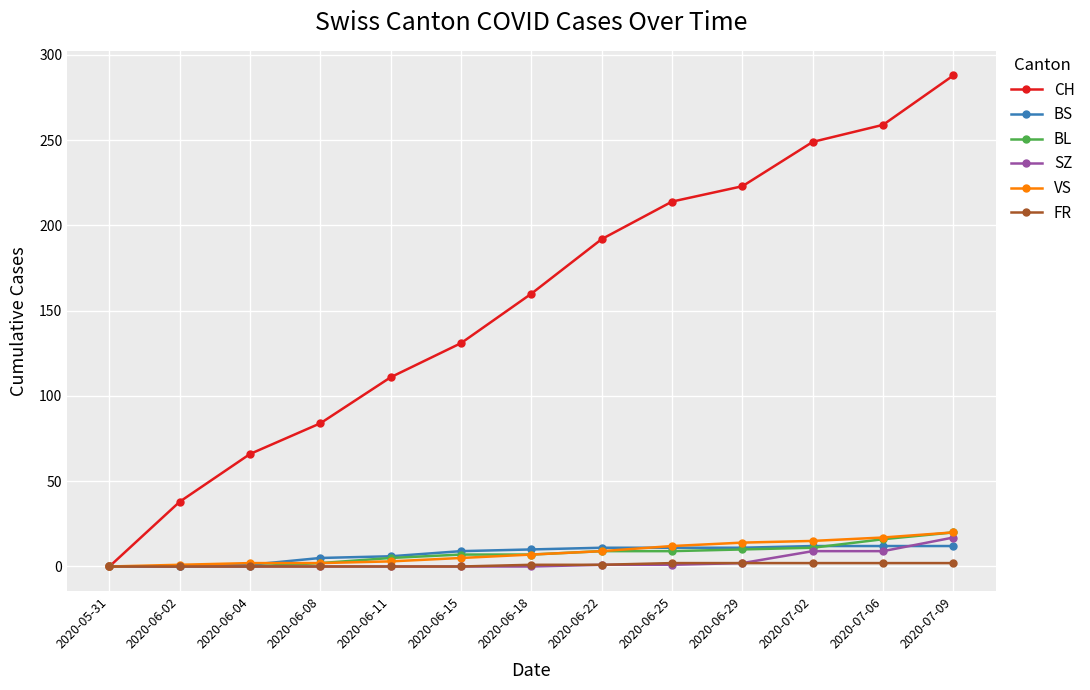

Which series changed the most between 2020-06-18 and 2020-06-22?

CH